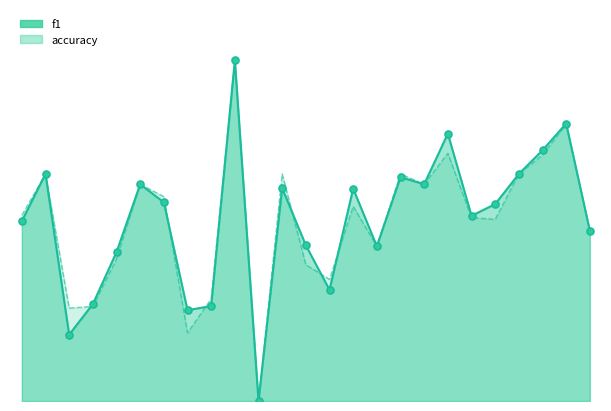

At how many categories does at least one series exceed 0?

24